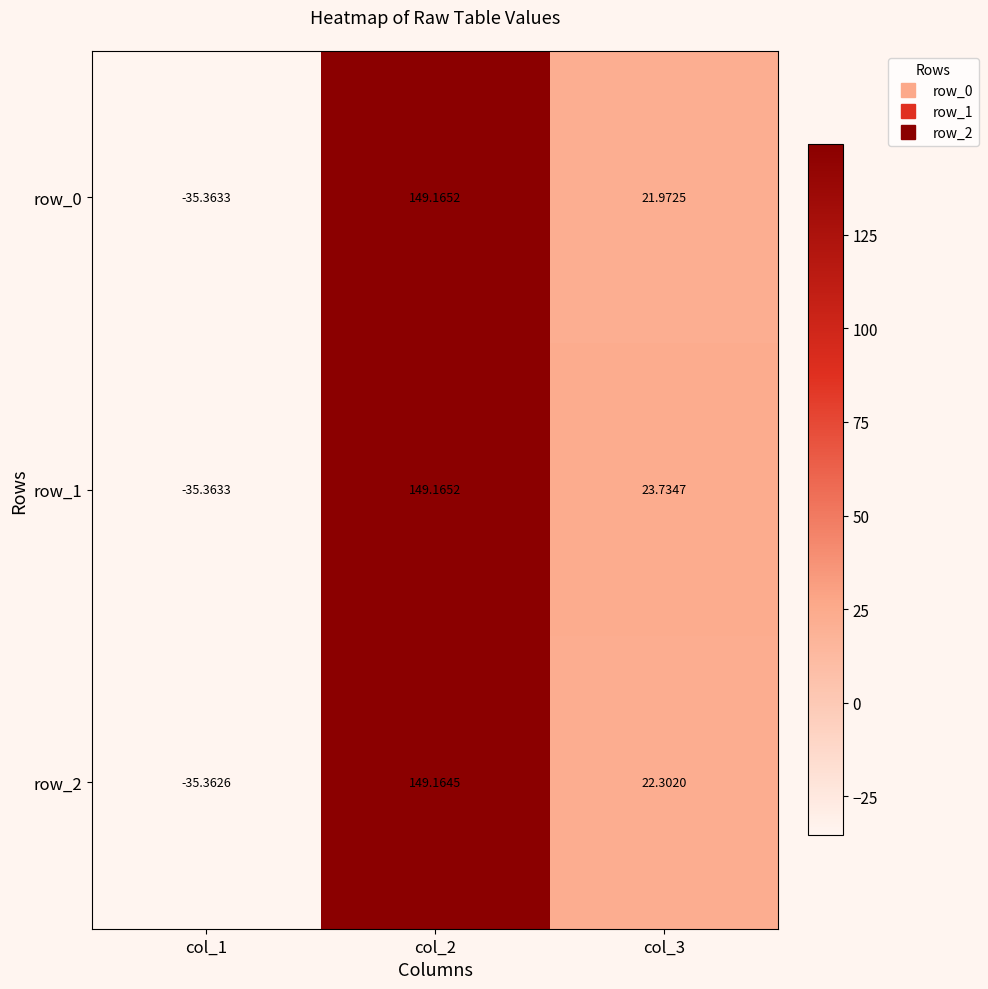

Rank the categories by row_1 value from lowest to highest.

col_1, col_3, col_2